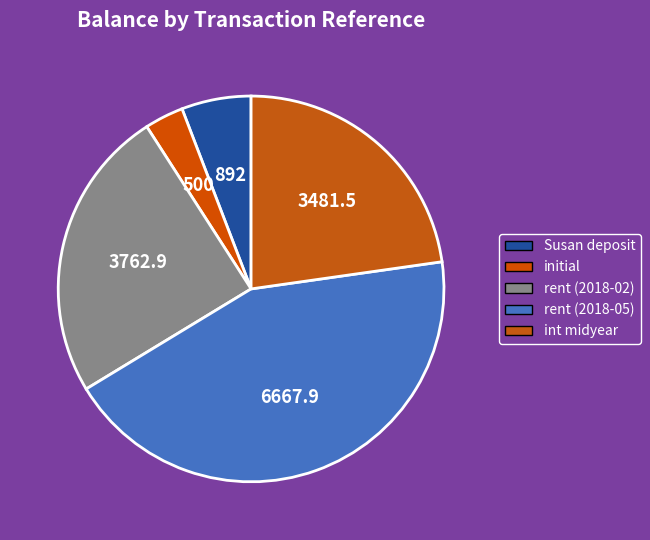

True or false: initial accounts for 3% of the total.

True